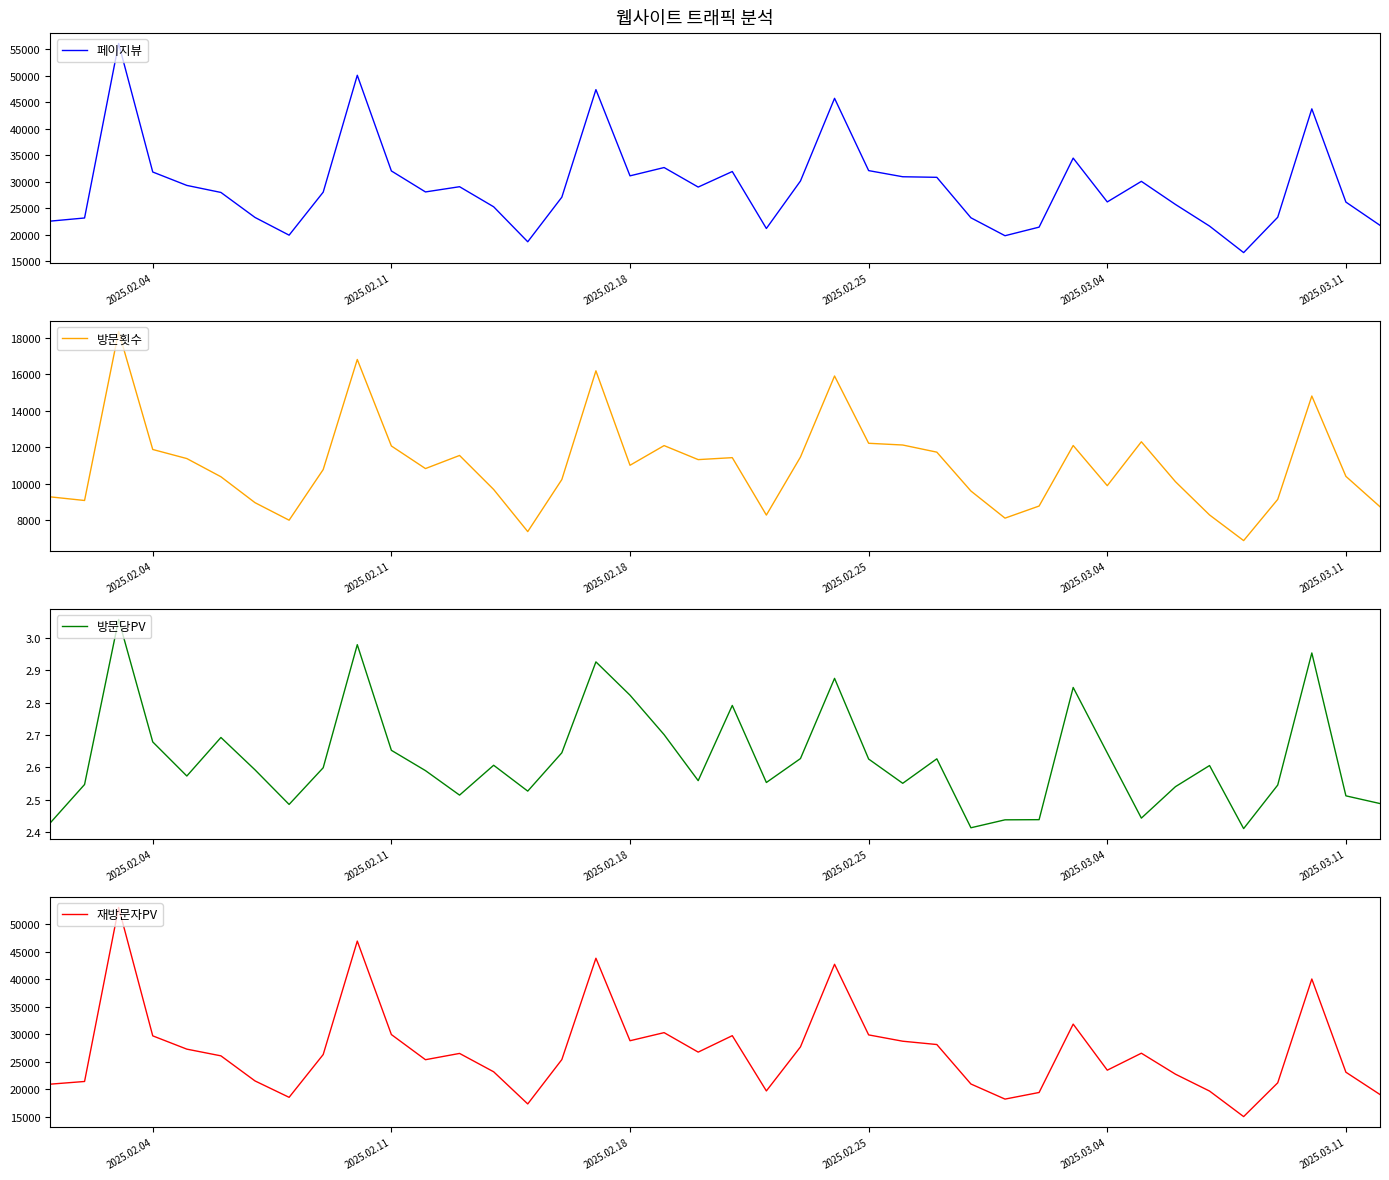

How many lines are shown in the chart?

4